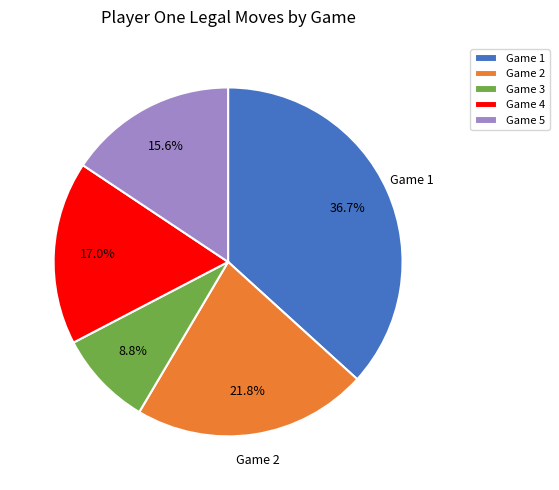

Is there a majority slice in this chart?

No